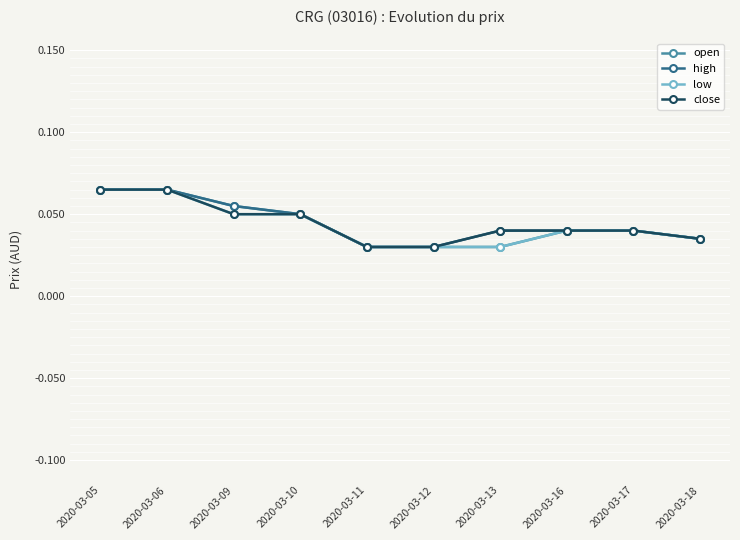

How many high values are between 0 and 1?

10